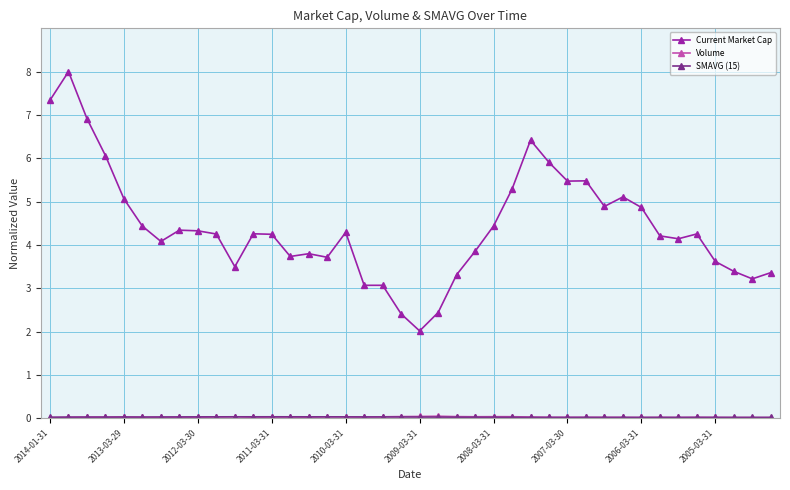

Which series has the largest range (max minus min)?

Current Market Cap